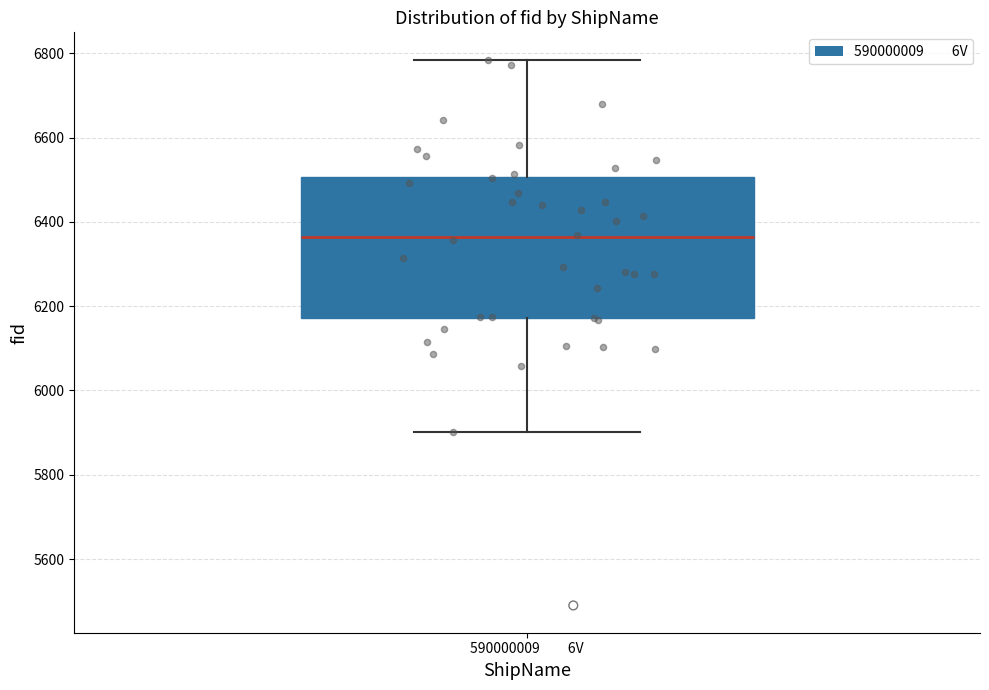

Read this box plot against the y-axis: the position of the median line, the range covered by the box, and the ends of both whiskers. The values are not printed on the chart, so give them approximately, as read against the axis.

median 6360, box 6180 to 6500, whiskers 5900 to 6780